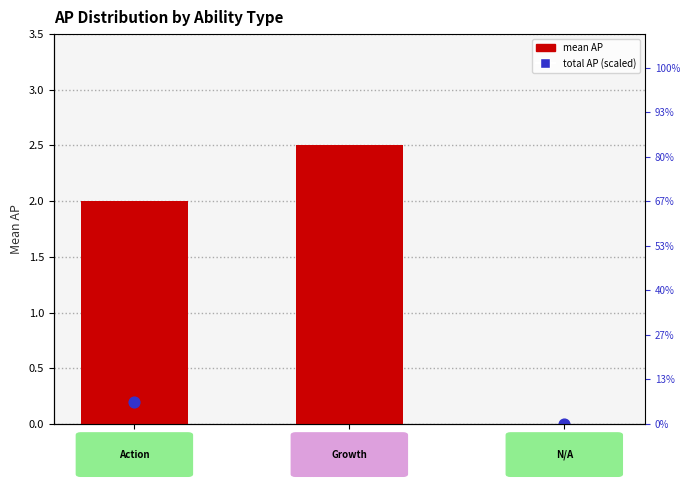

Is the value of mean AP at N/A greater than the value of total AP (scaled) at Growth?

No